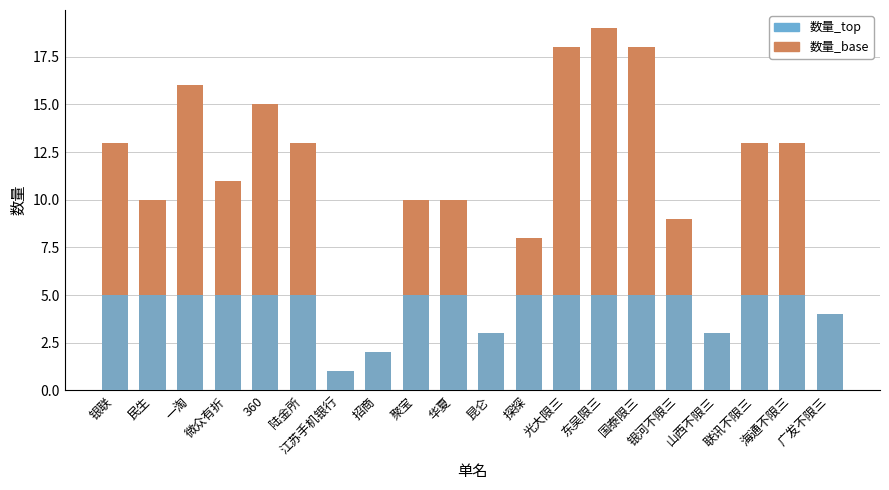

Does the chart contain any negative values?

No